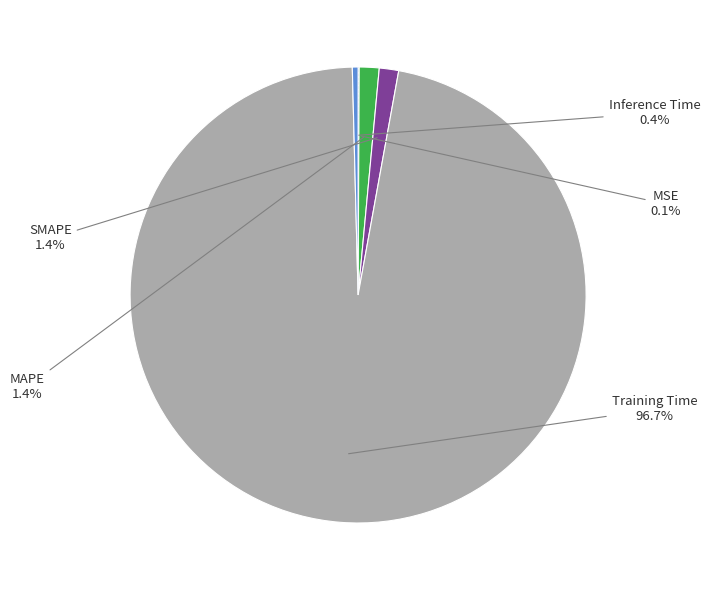

To the nearest percent, what is the difference between the Inference Time and Training Time slice percentages?

96%